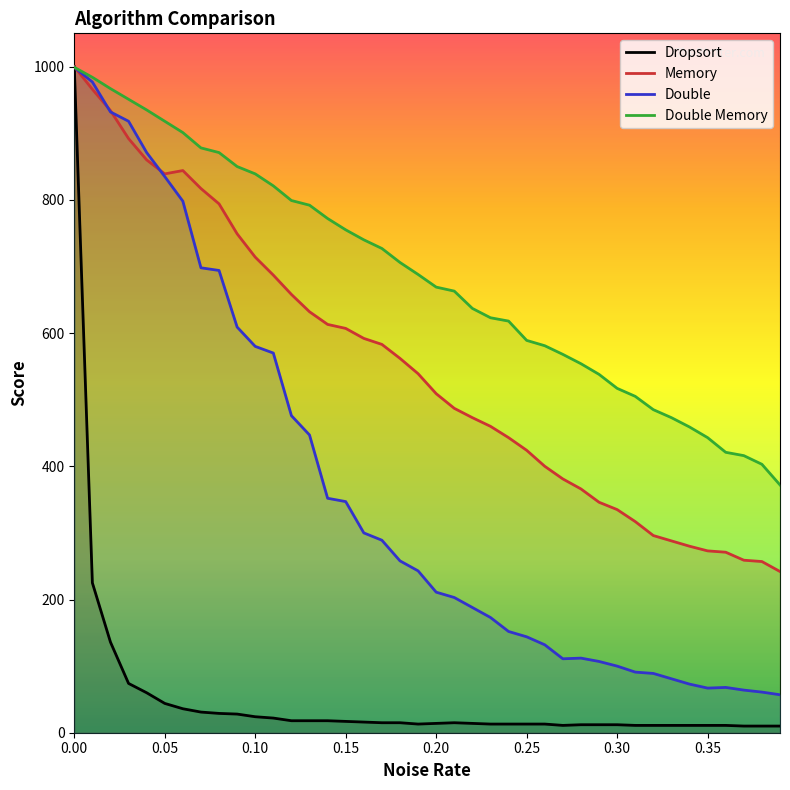

After their last crossing, which series has the higher values: Double Memory or Dropsort?

Double Memory